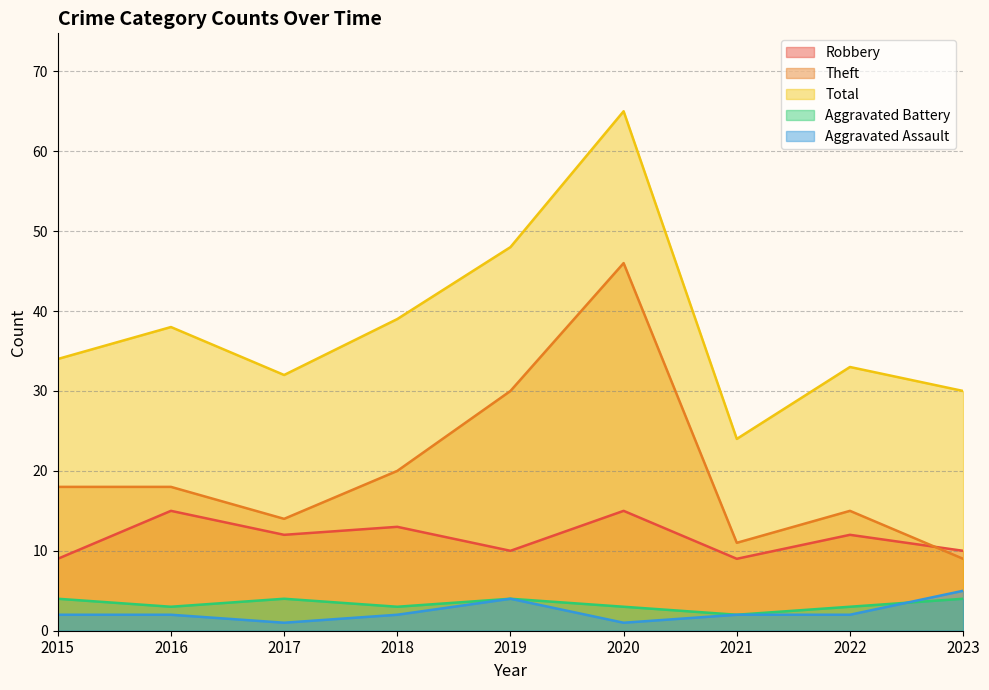

At which category does Aggravated Assault reach its first local peak?

2019